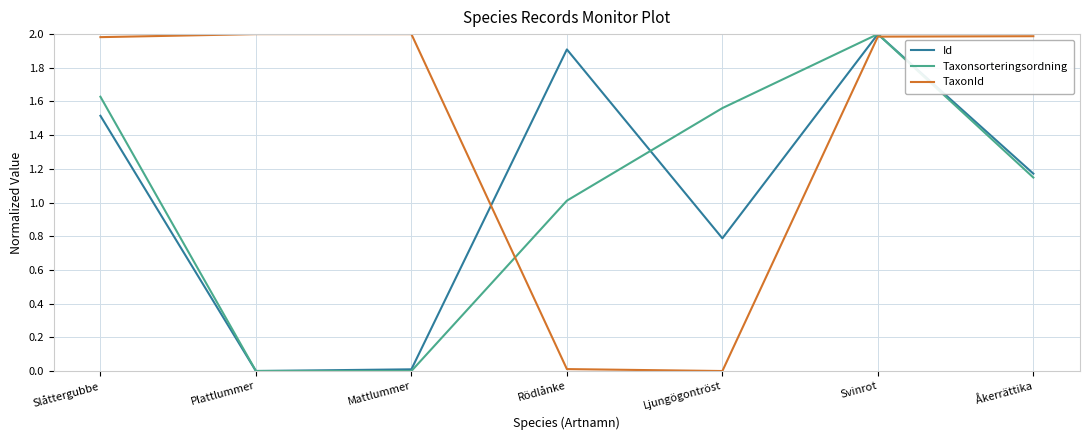

How many categories are shown in the chart?

7